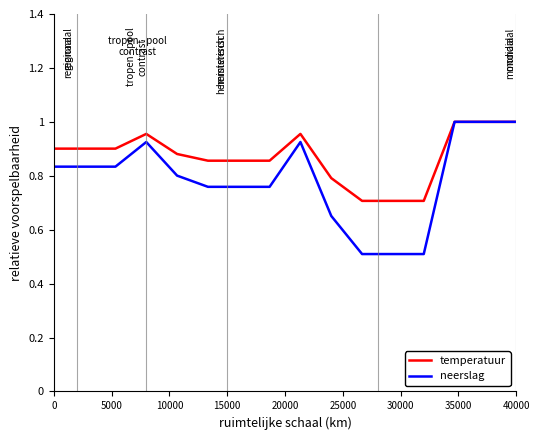

Which series has the widest spread of values?

neerslag